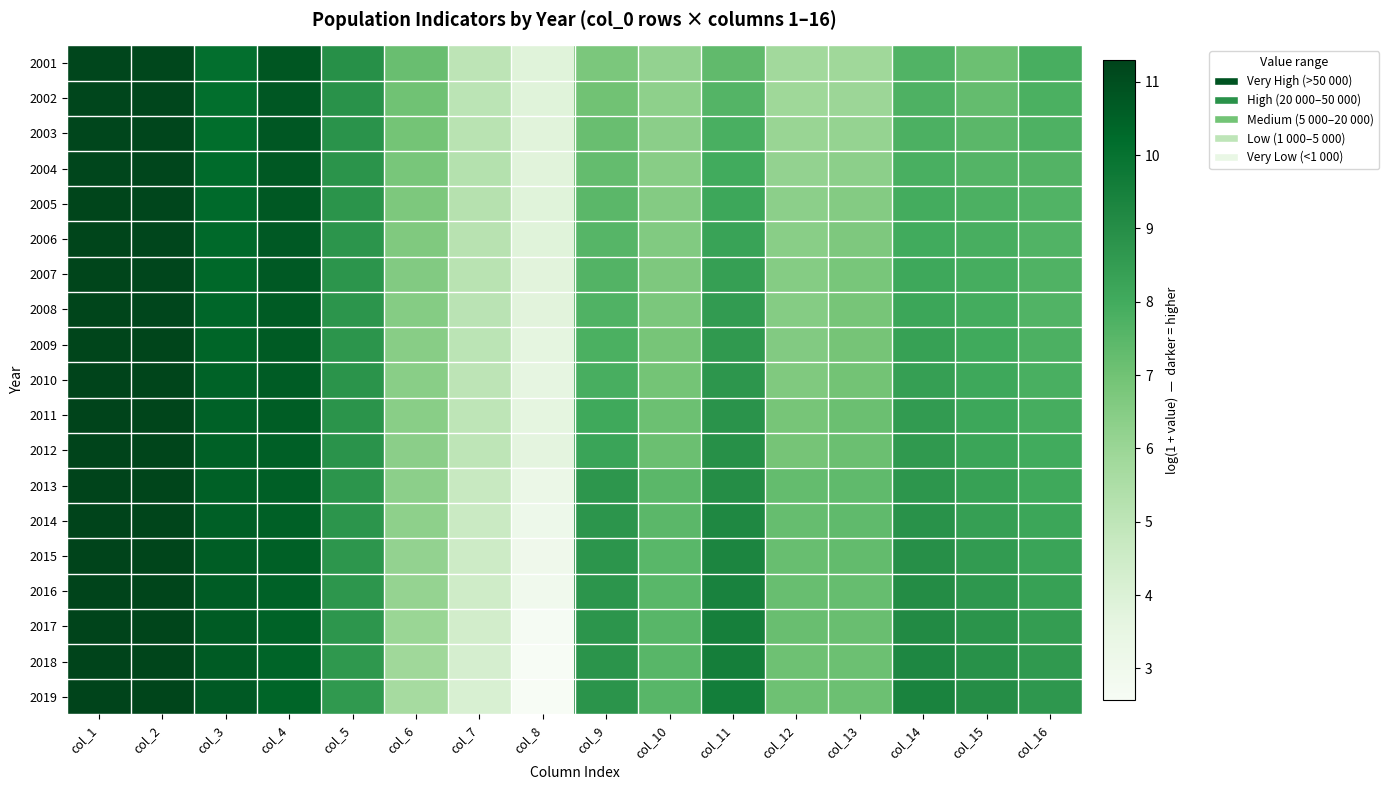

What is the total value across all series at col_3?

198.2